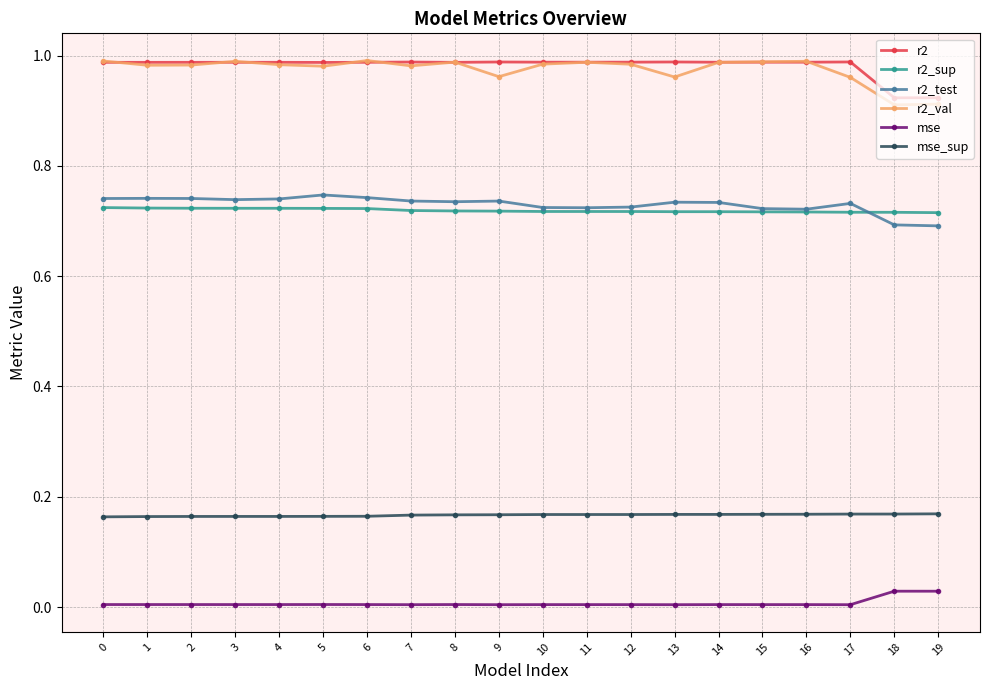

True or false: r2_test and r2 intersect in this chart.

False